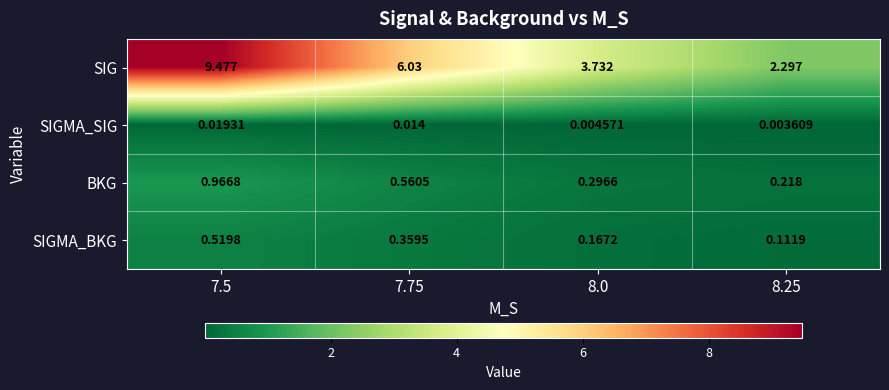

Is the value of SIGMA_BKG at 7.75 greater than the value of BKG at 7.75?

No